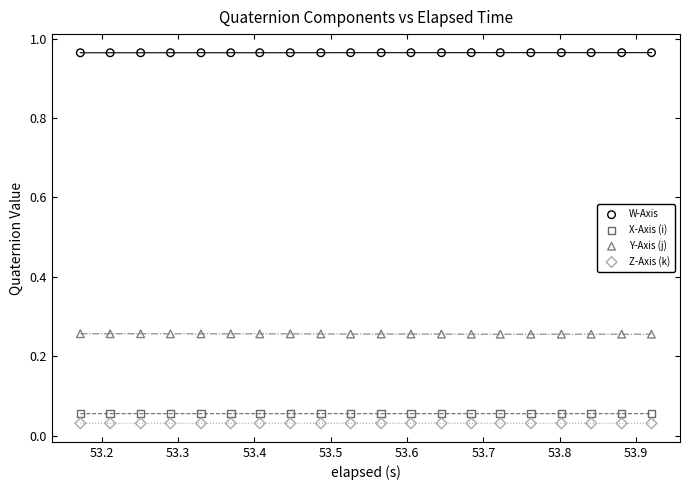

What are all the series names shown in the legend?

W-Axis, X-Axis (i), Y-Axis (j), Z-Axis (k)